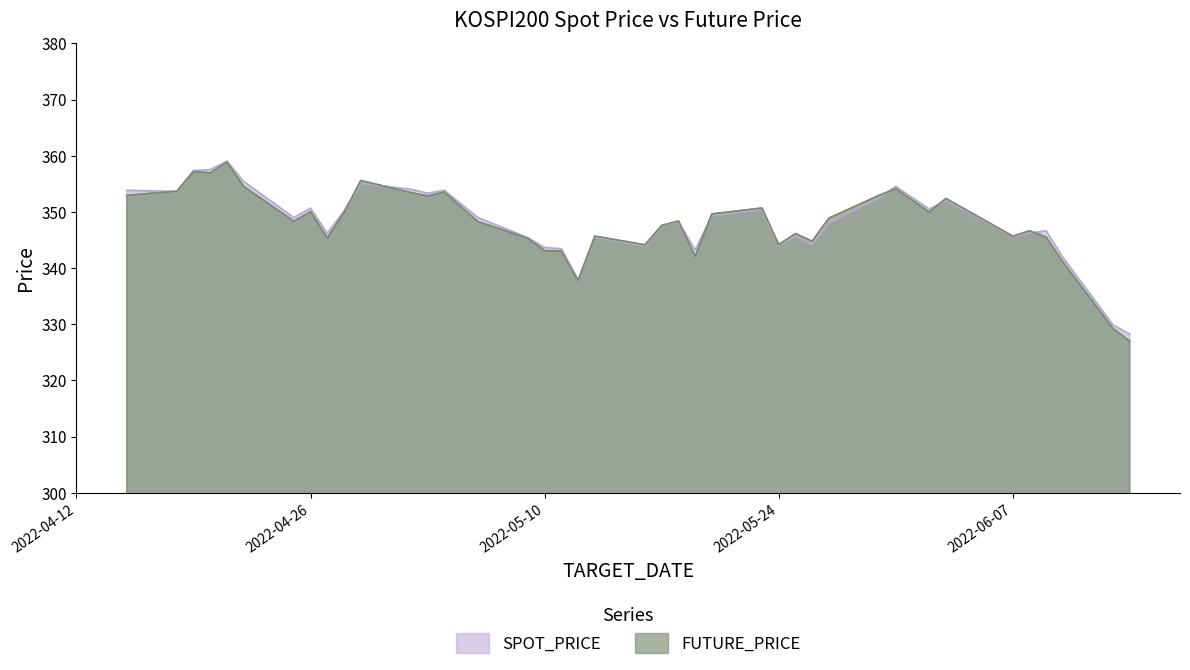

The FUTURE_PRICE series shows 343.1 at 2022-05-11. True or false?

True